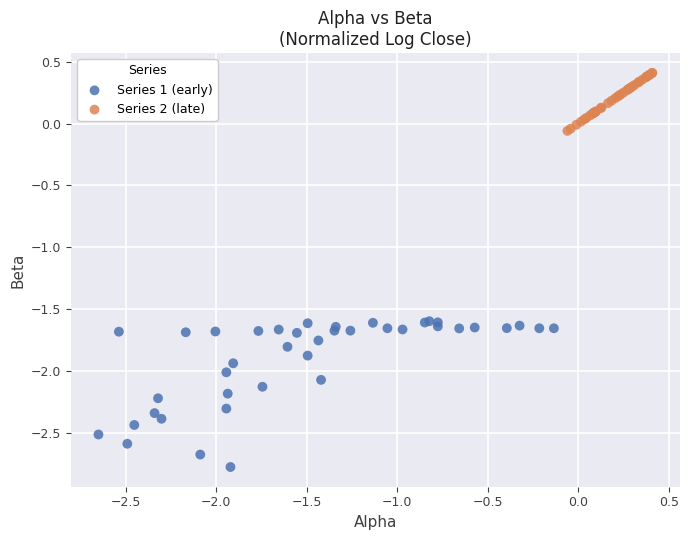

Which series contains the lowest Y value?

Series 1 (early)